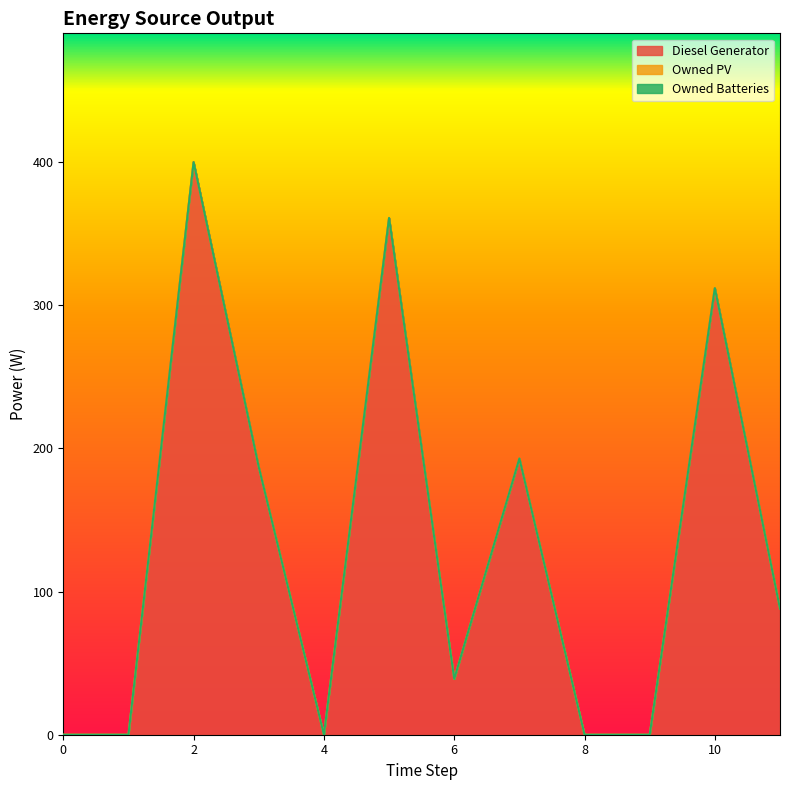

At how many categories does at least one series exceed 153?

5